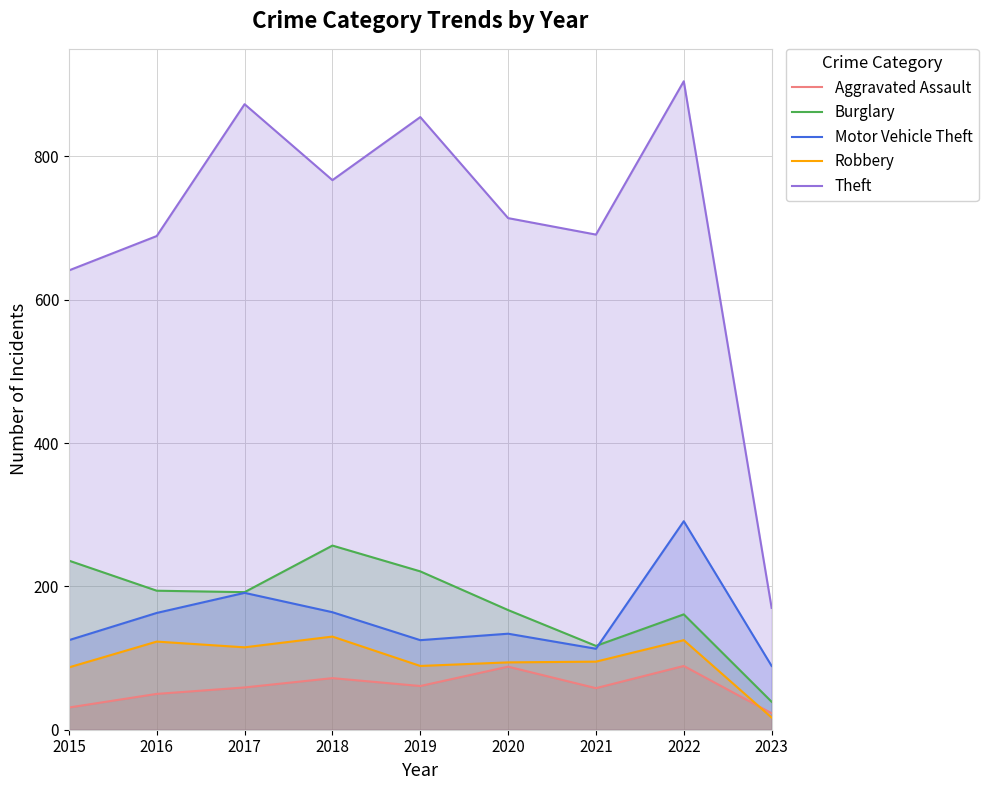

True or false: Burglary has more than 1 interior local peaks.

True